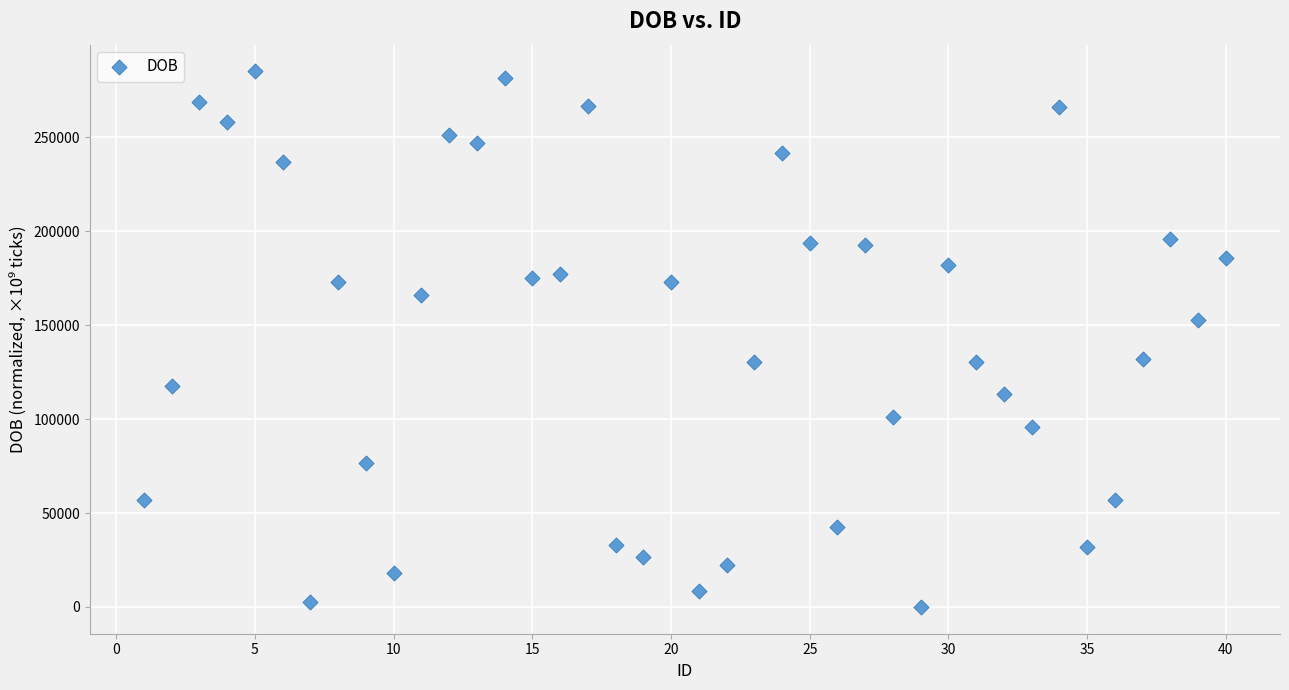

What is the range of Y values (max minus min)?

285120